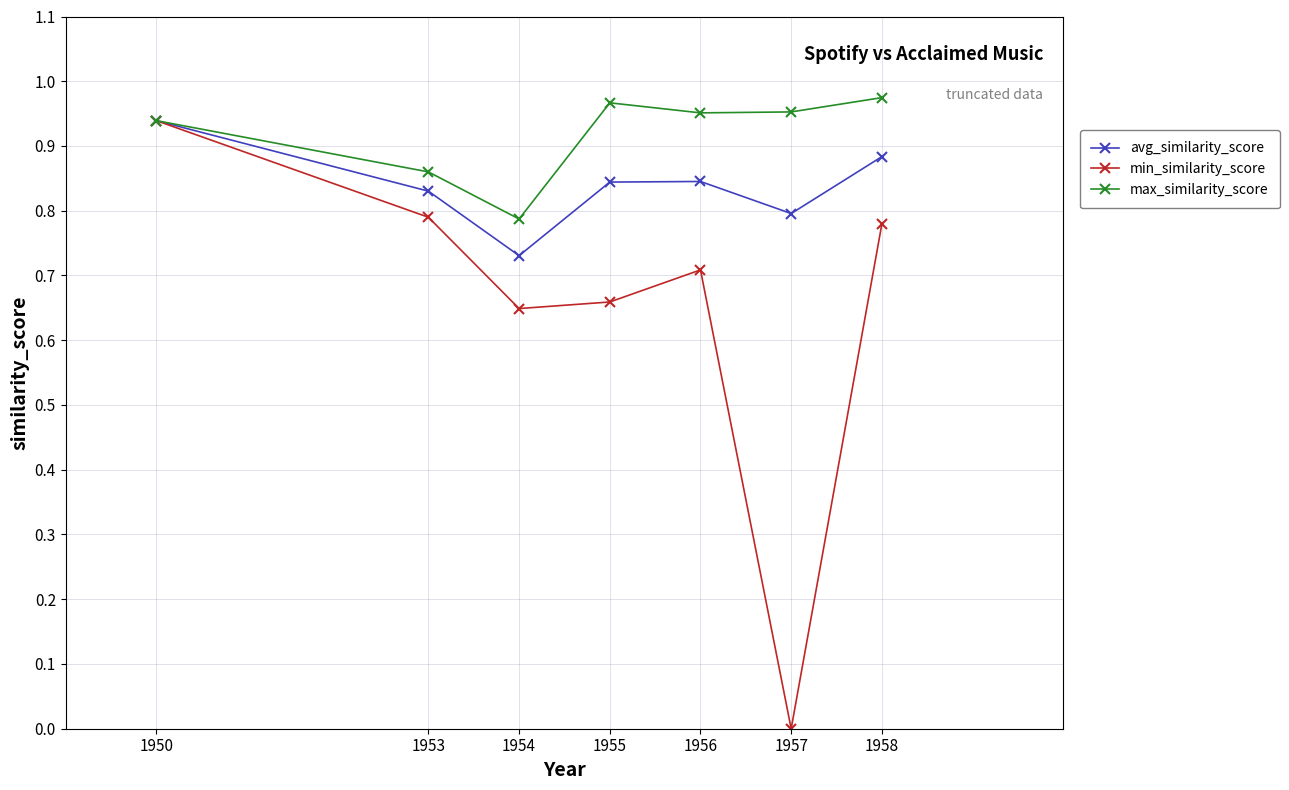

How many interior local peaks does the min_similarity_score series have?

1